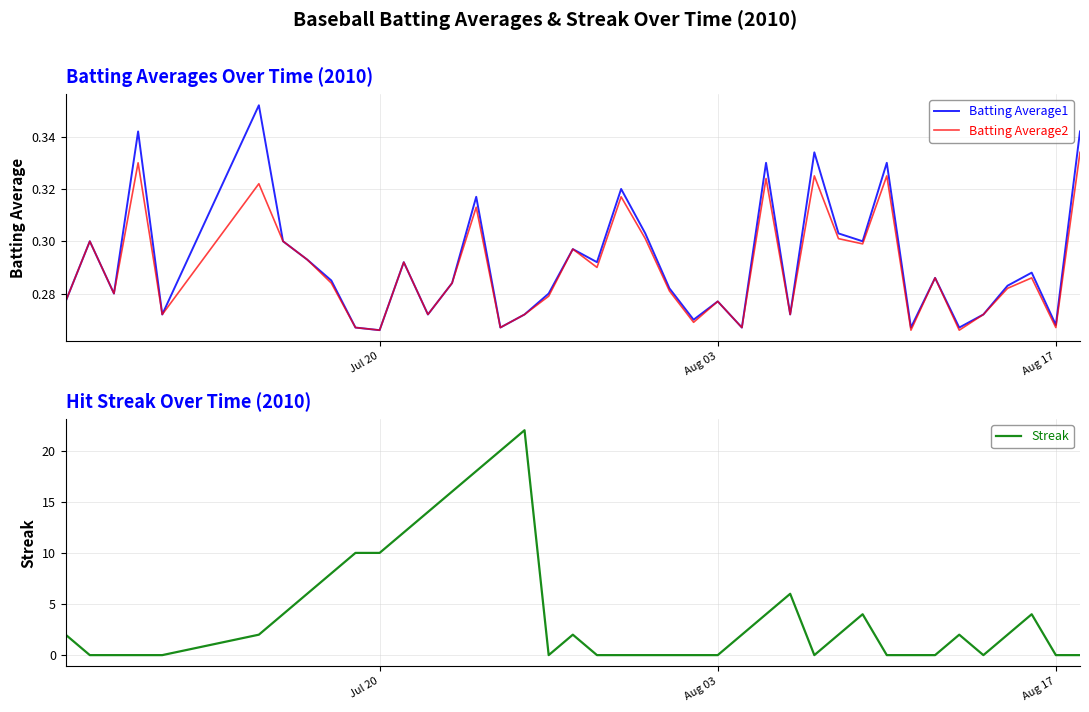

How many series are shown in this chart?

3